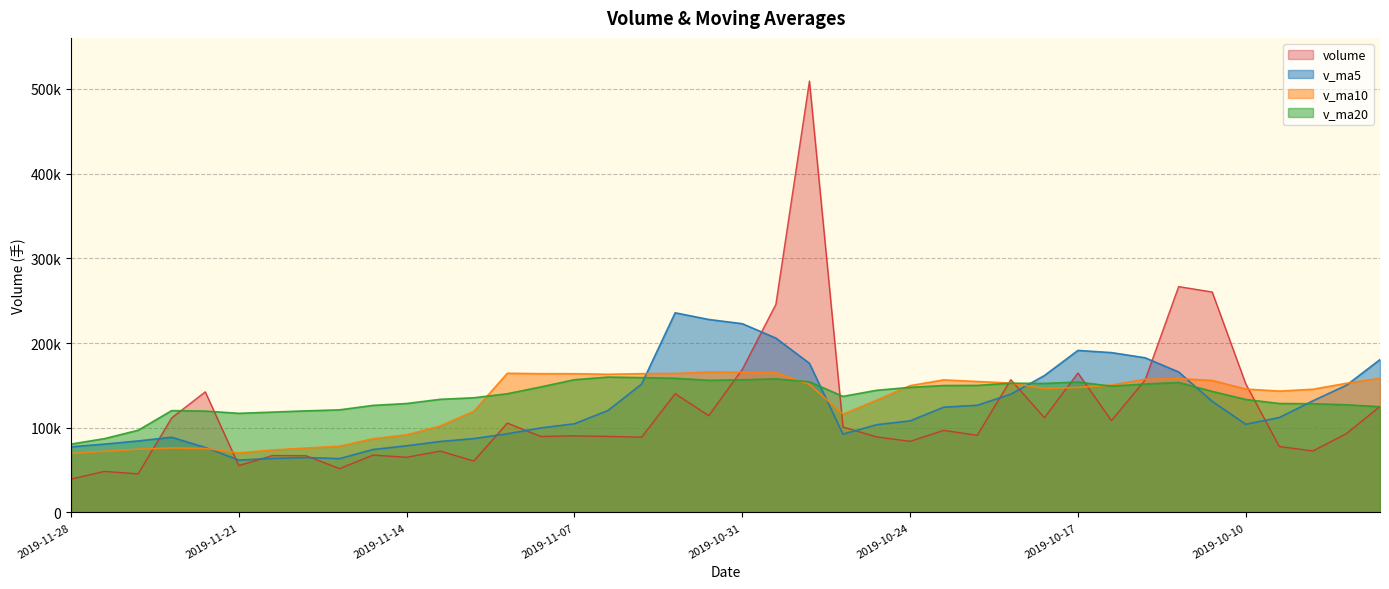

Rank the series by their average value, from highest to lowest.

v_ma20, v_ma10, v_ma5, volume